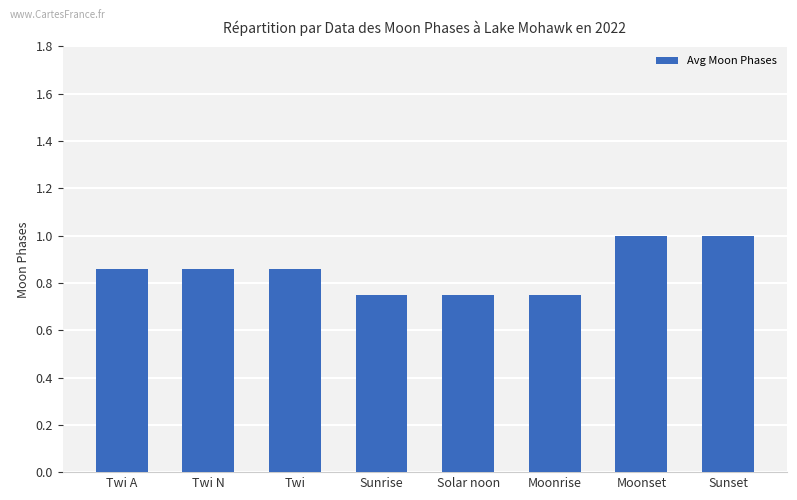

What is the maximum value shown in the chart?

1.0